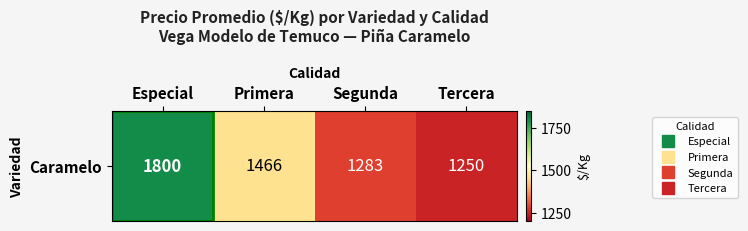

Reading right to left, transcribe all the data shown in this chart.

Tercera=1250	Segunda=1283	Primera=1466	Especial=1800